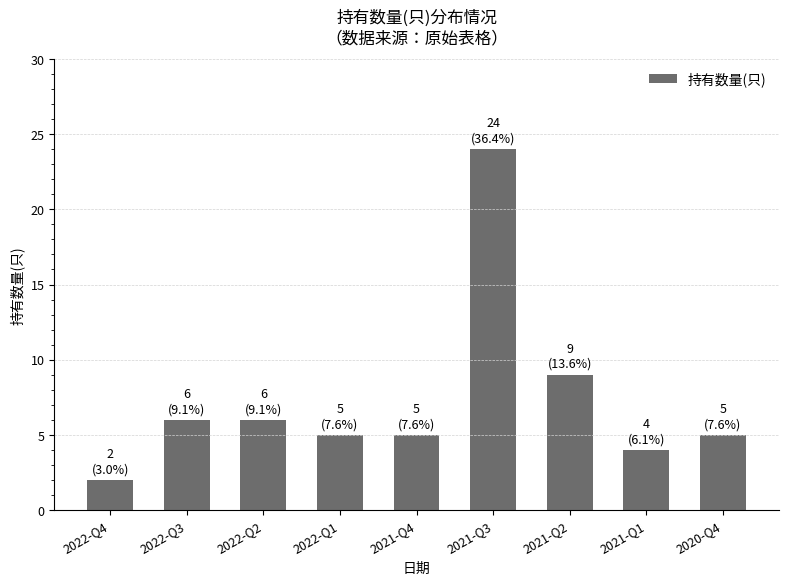

Which has a higher value, 2021-Q2 or 2022-Q1?

2021-Q2